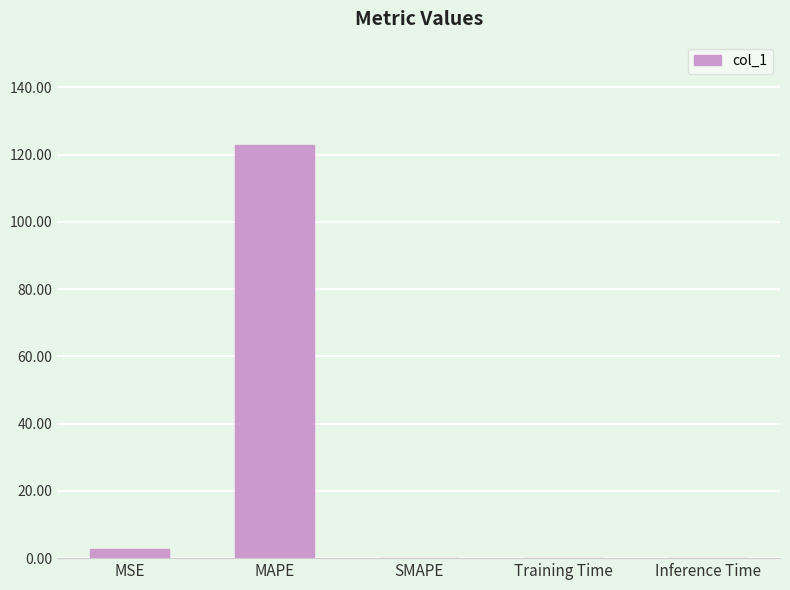

Between Inference Time and MSE, which is larger?

MSE